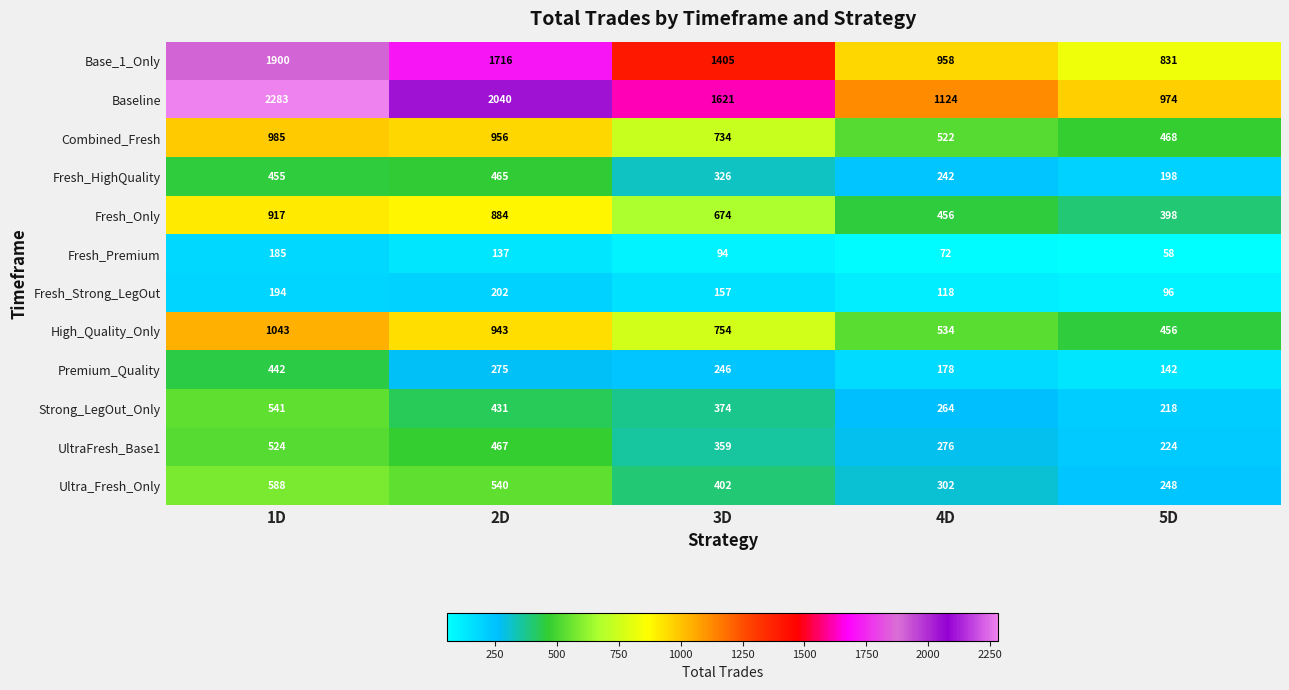

Which series has the largest range (max minus min)?

Baseline